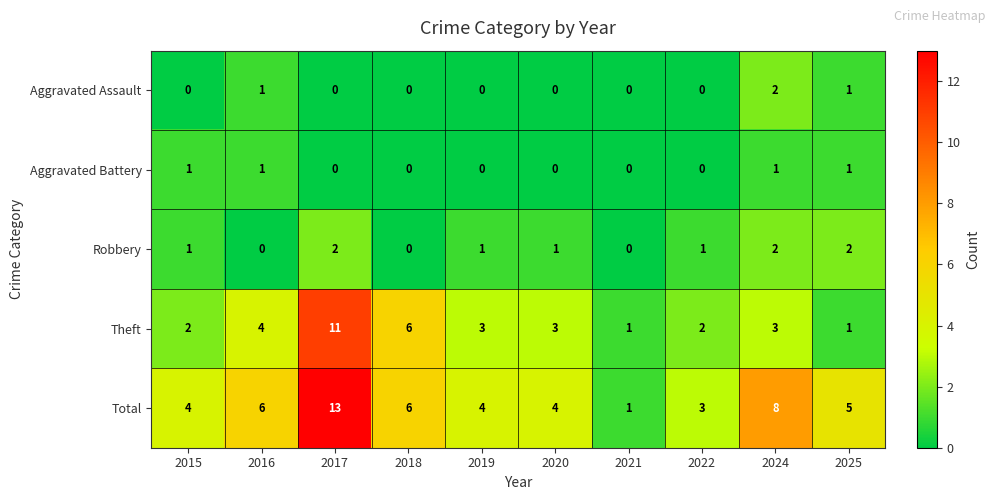

Where does the Total series first go above 5?

2016